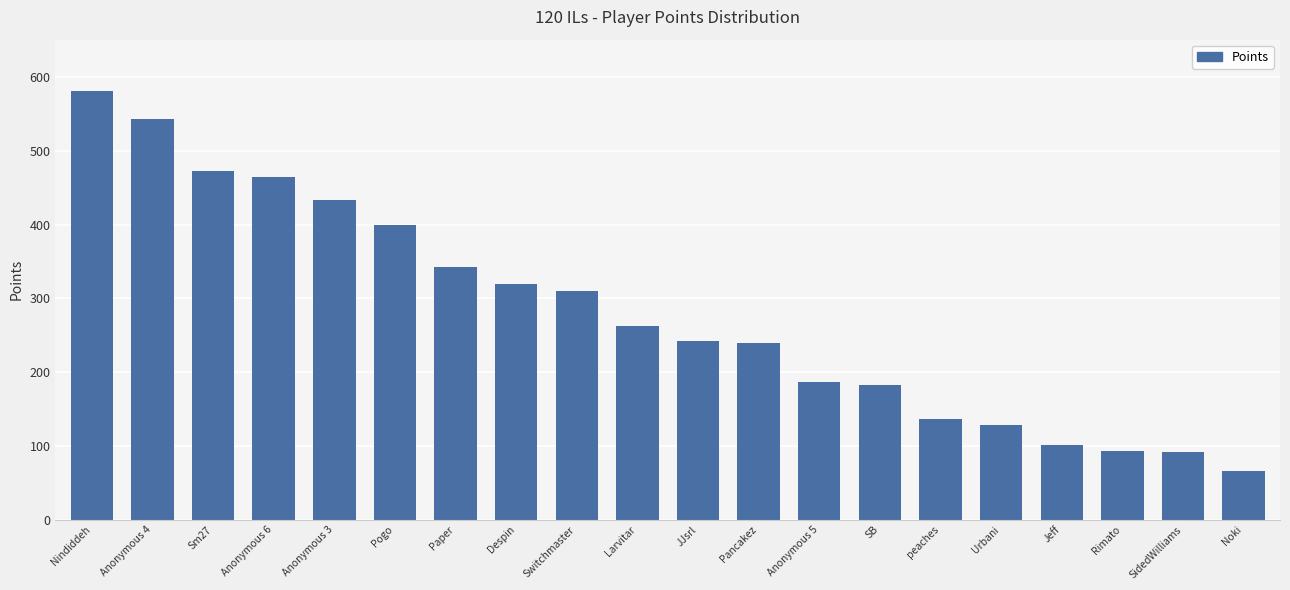

What is the difference between the maximum and minimum values?

515